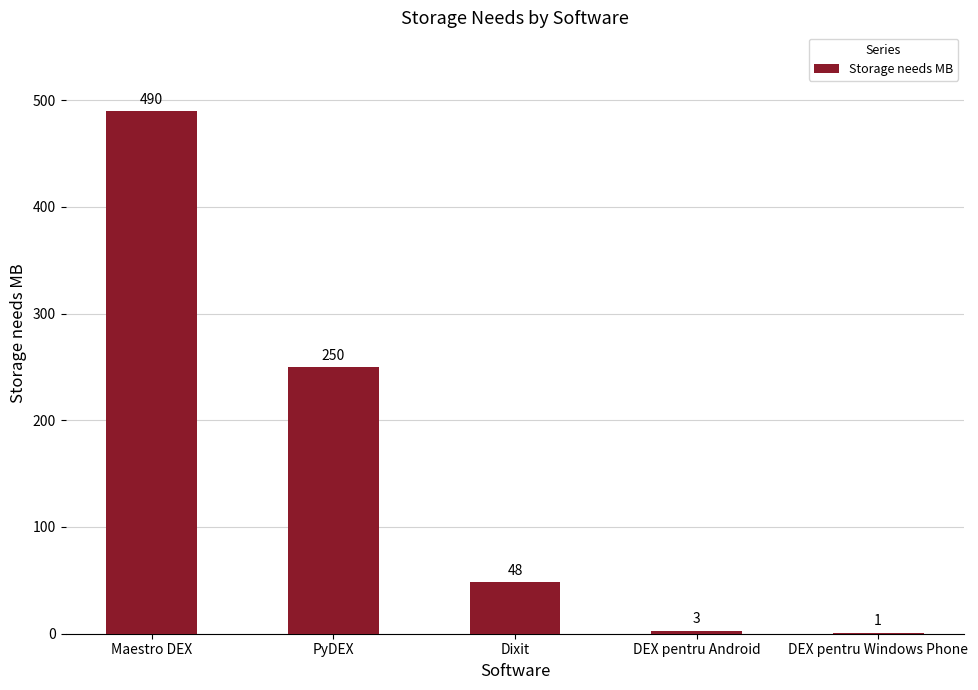

Where does the data first go above 48?

Maestro DEX